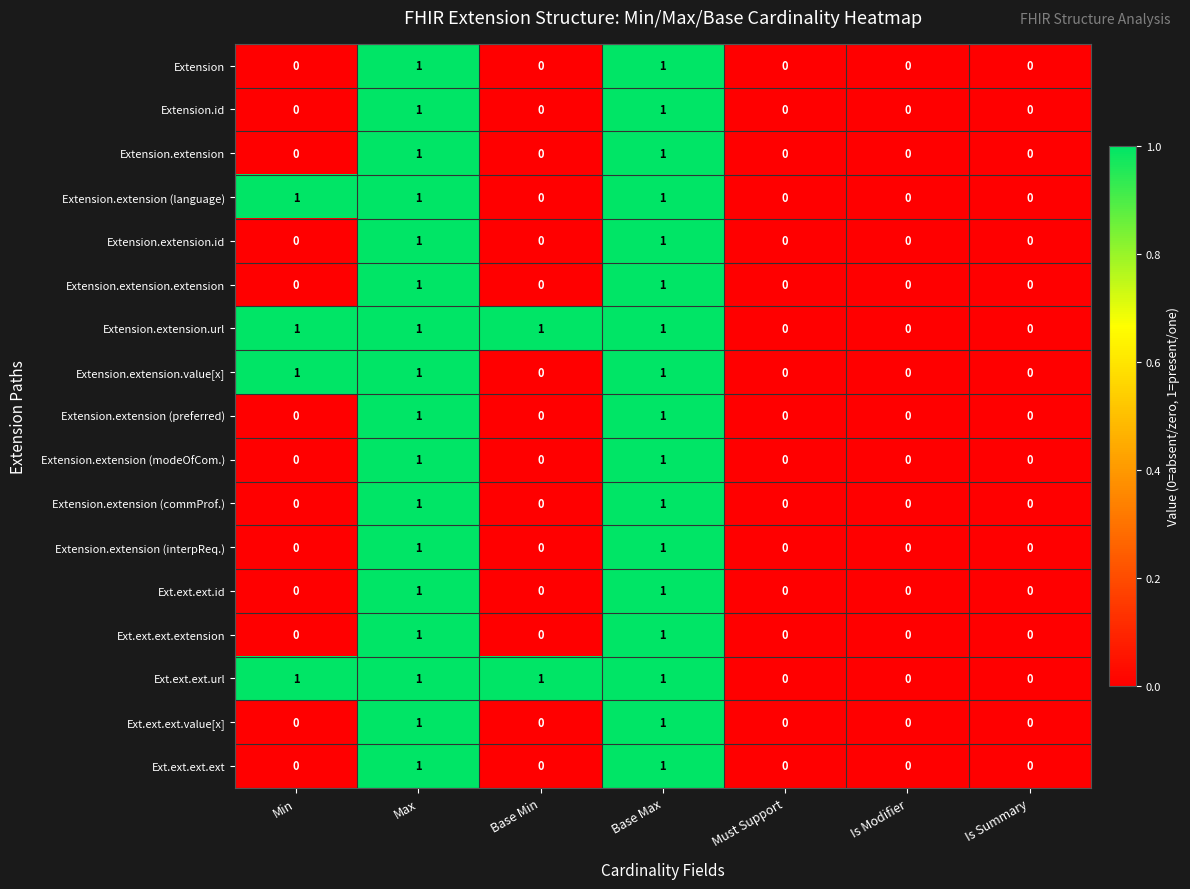

What is the spread (max minus min) of values at Base Min?

1